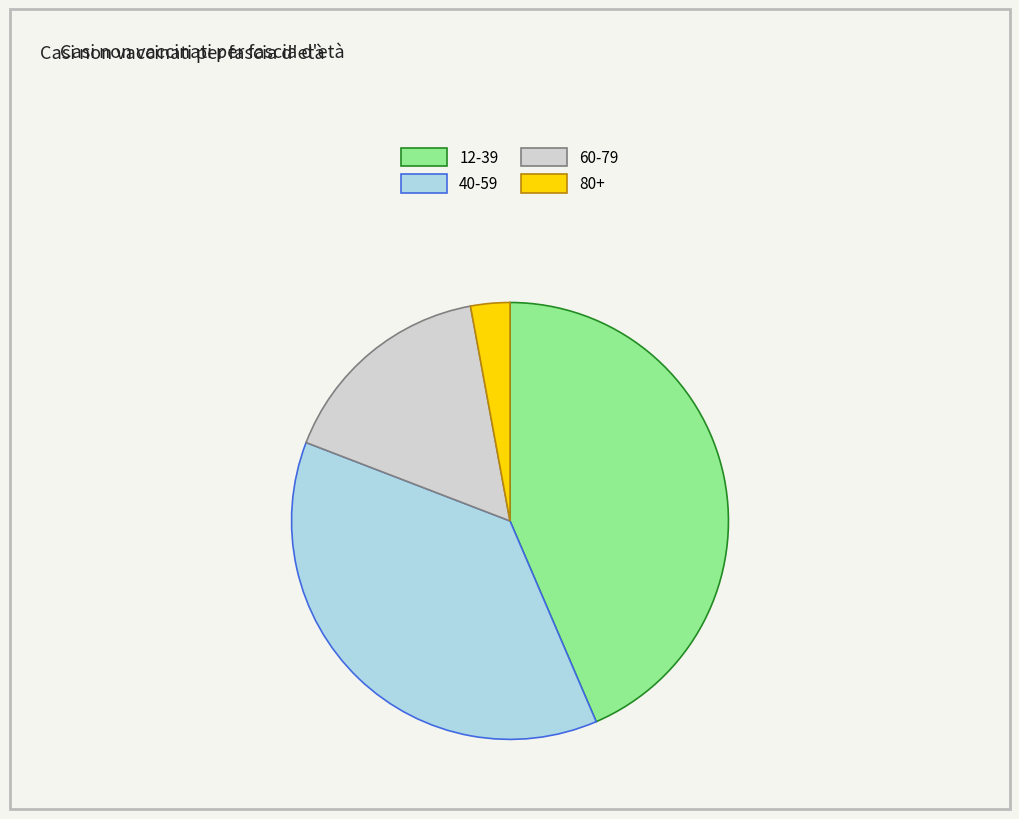

Does 80+ represent more than half of the total?

No